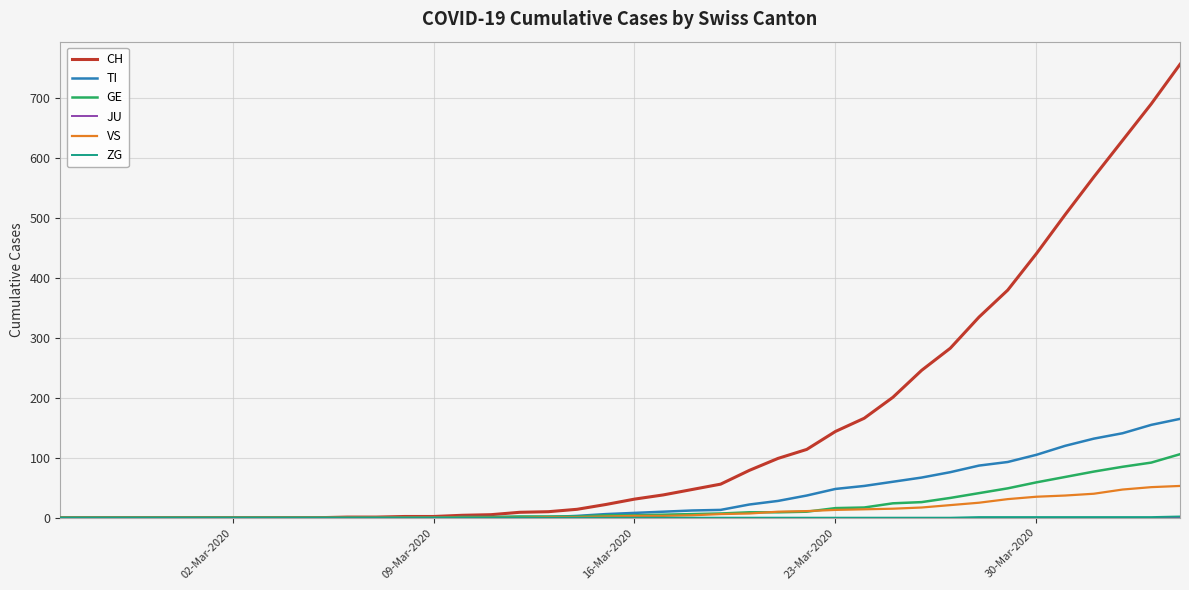

What is the greatest value displayed?

757